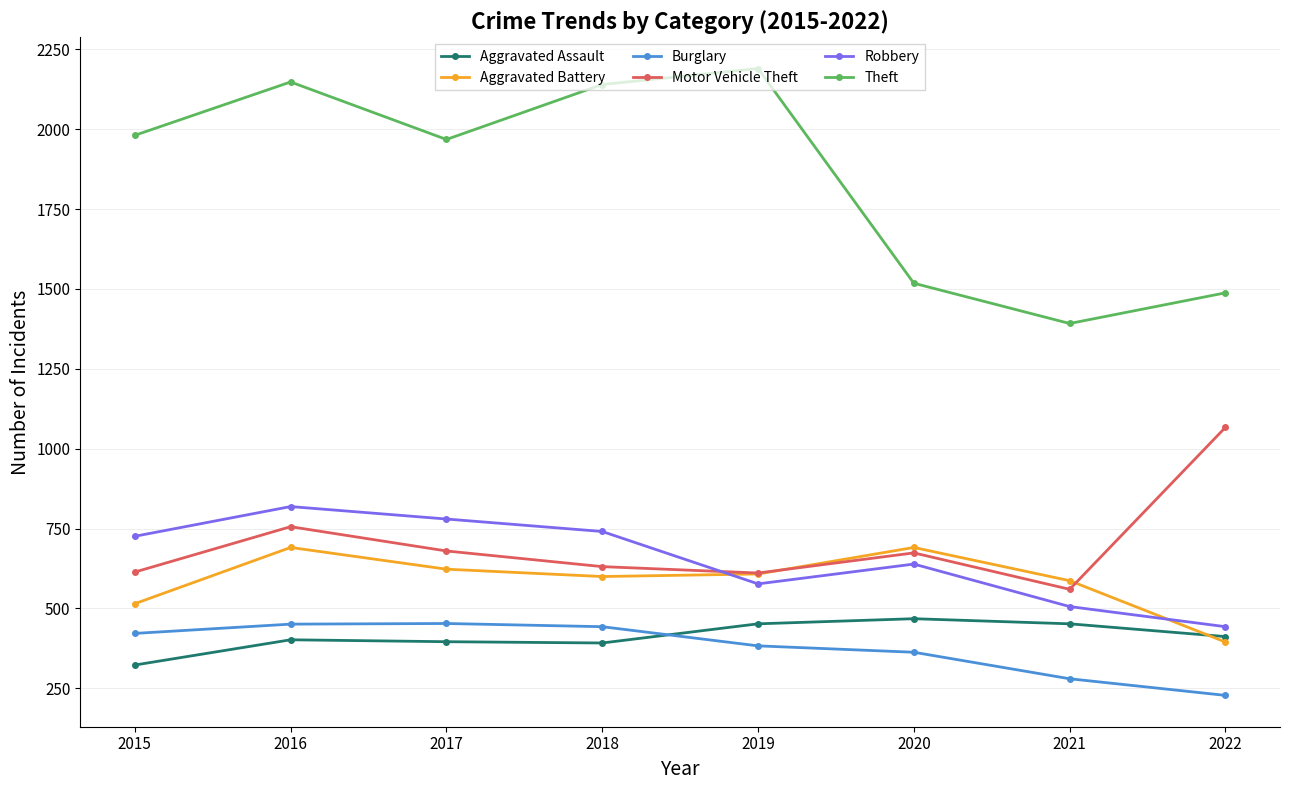

True or false: Aggravated Assault has a value of 396 at 2017.

True